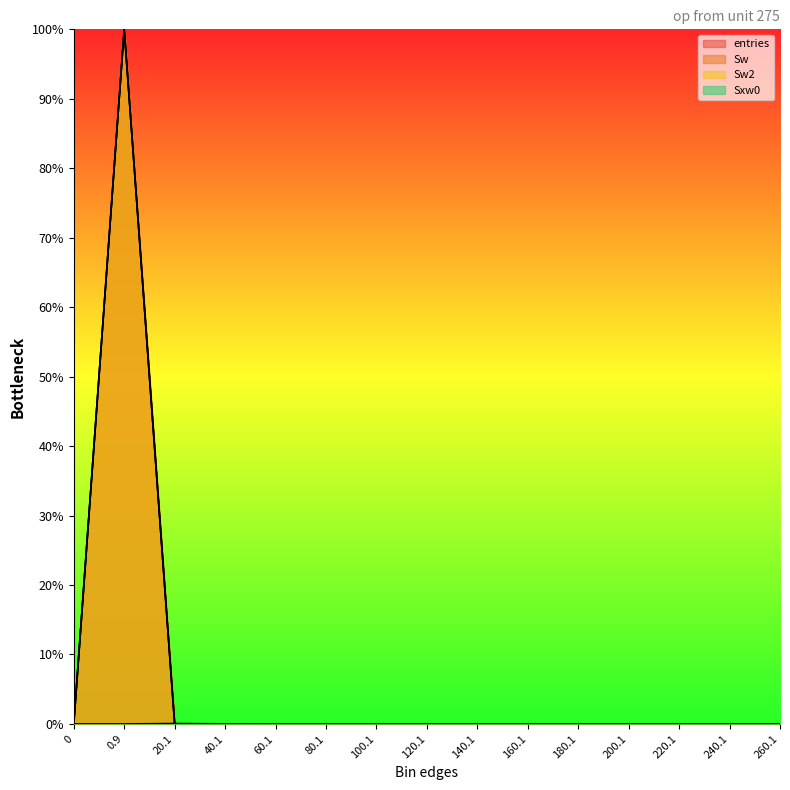

True or false: Sw has a value of 0.0 at 40.1.

True